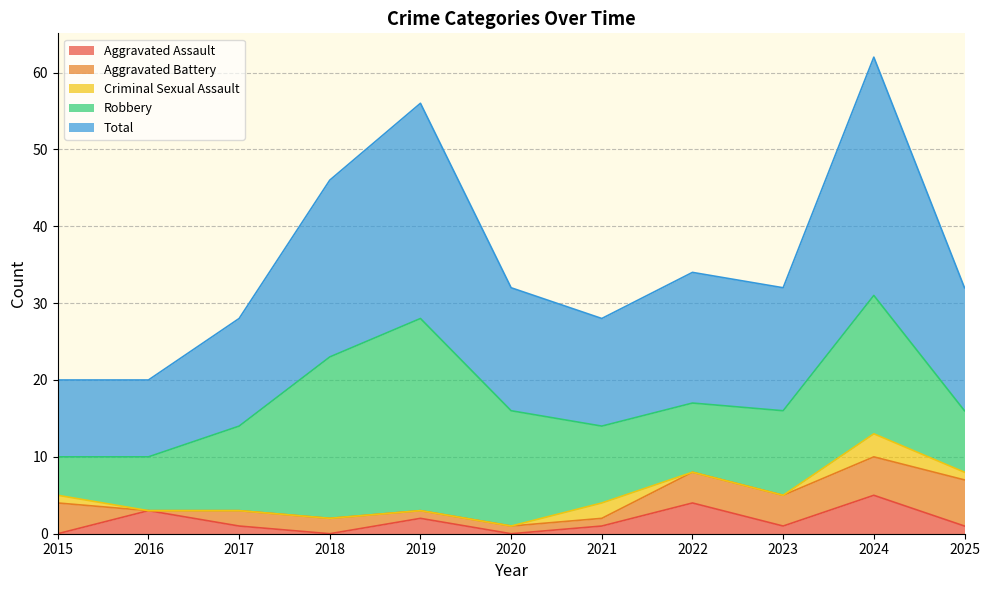

Reading right to left, what are all the values shown in this chart?

Aggravated Assault: 2025=1	2024=5	2023=1	2022=4	2021=1	2020=0	2019=2	2018=0	2017=1	2016=3	2015=0
Aggravated Battery: 2025=6	2024=5	2023=4	2022=4	2021=1	2020=1	2019=1	2018=2	2017=2	2016=0	2015=4
Criminal Sexual Assault: 2025=1	2024=3	2023=0	2022=0	2021=2	2020=0	2019=0	2018=0	2017=0	2016=0	2015=1
Robbery: 2025=8	2024=18	2023=11	2022=9	2021=10	2020=15	2019=25	2018=21	2017=11	2016=7	2015=5
Total: 2025=16	2024=31	2023=16	2022=17	2021=14	2020=16	2019=28	2018=23	2017=14	2016=10	2015=10